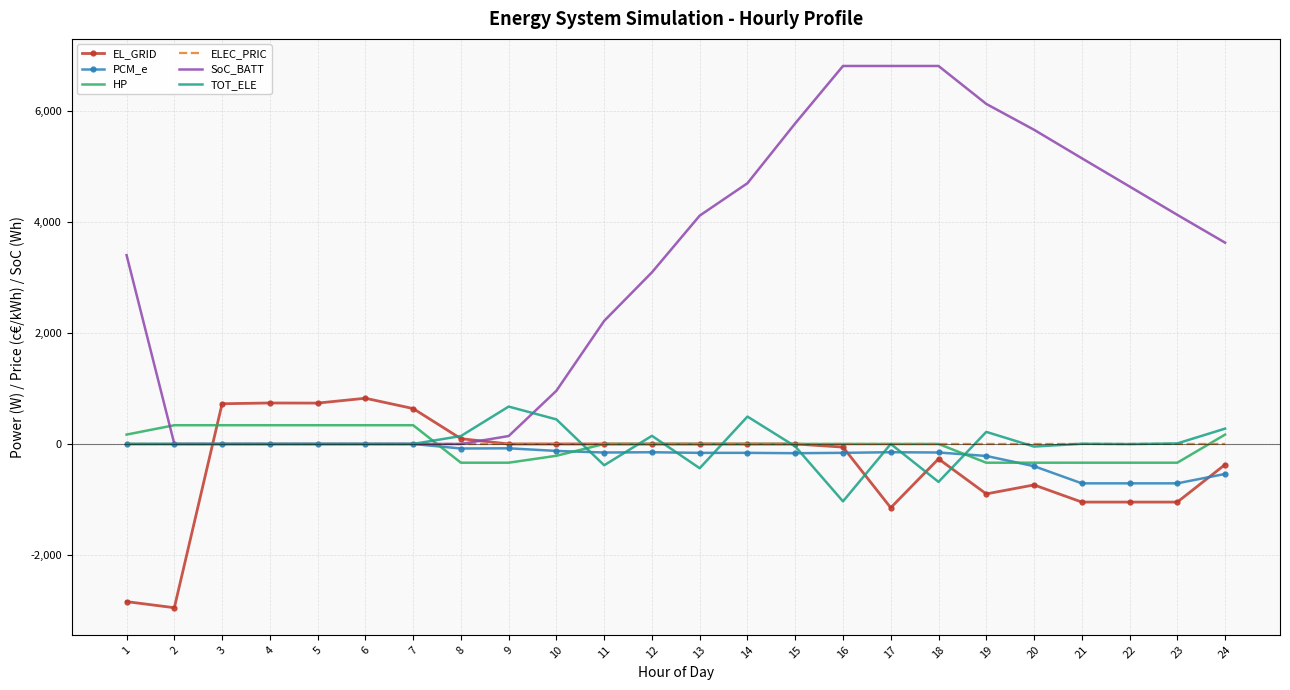

Between 7 and 23, which series saw the biggest shift?

SoC_BATT